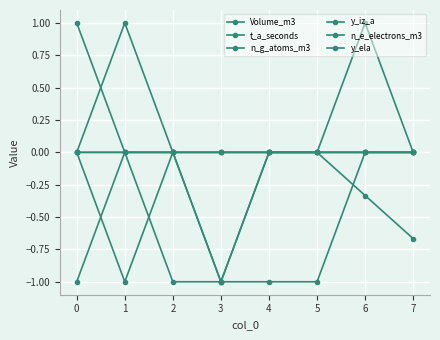

At which label does t_a_seconds reach its minimum?

2